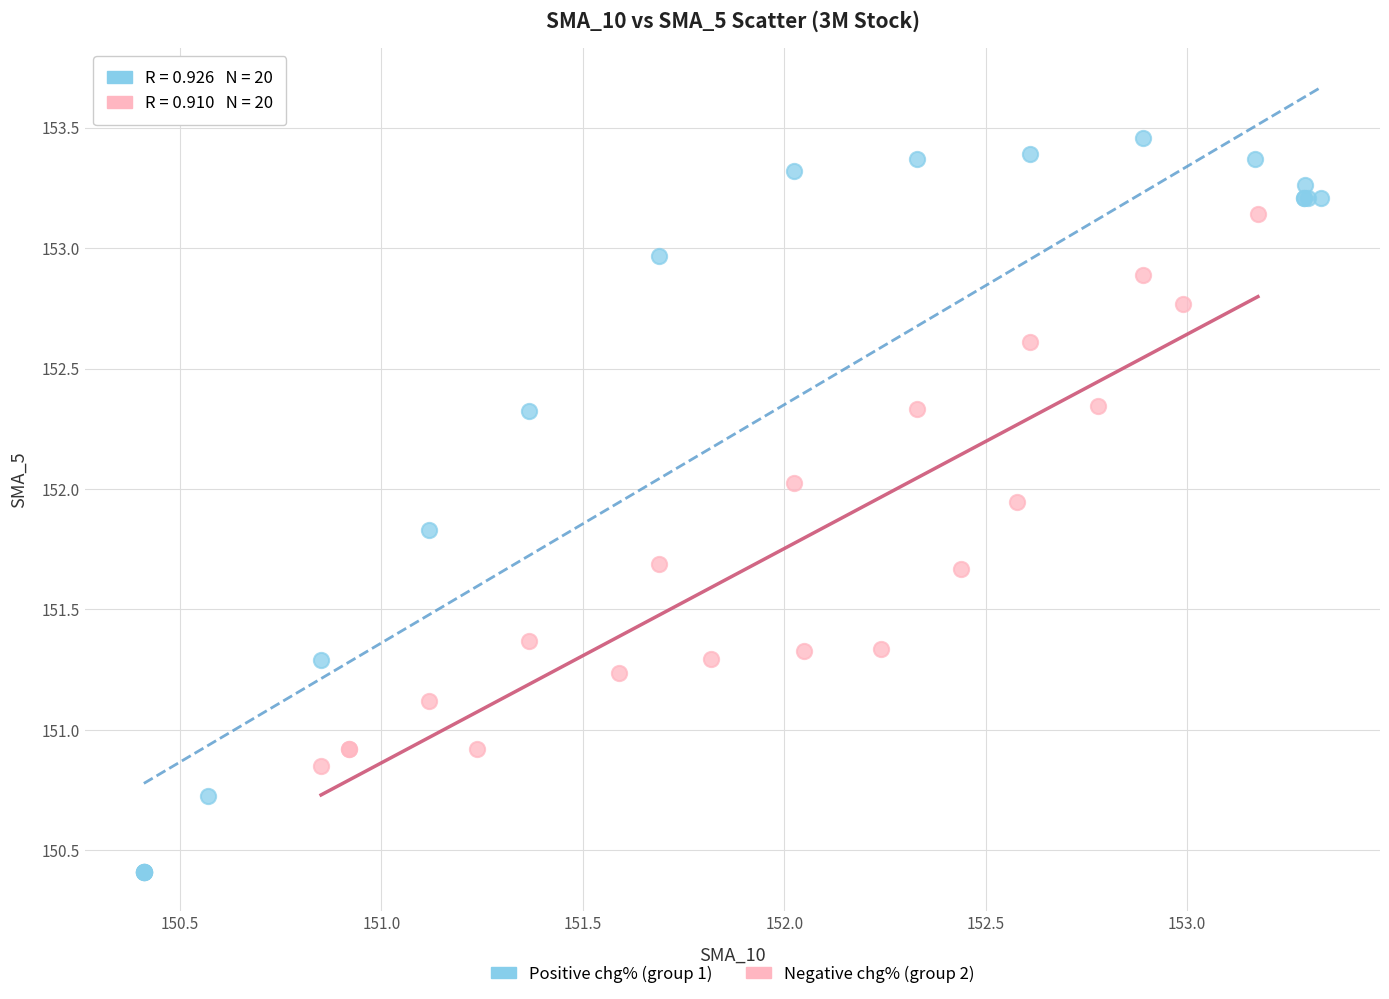

Which series reaches the minimum Y coordinate?

Positive chg% (group 1)